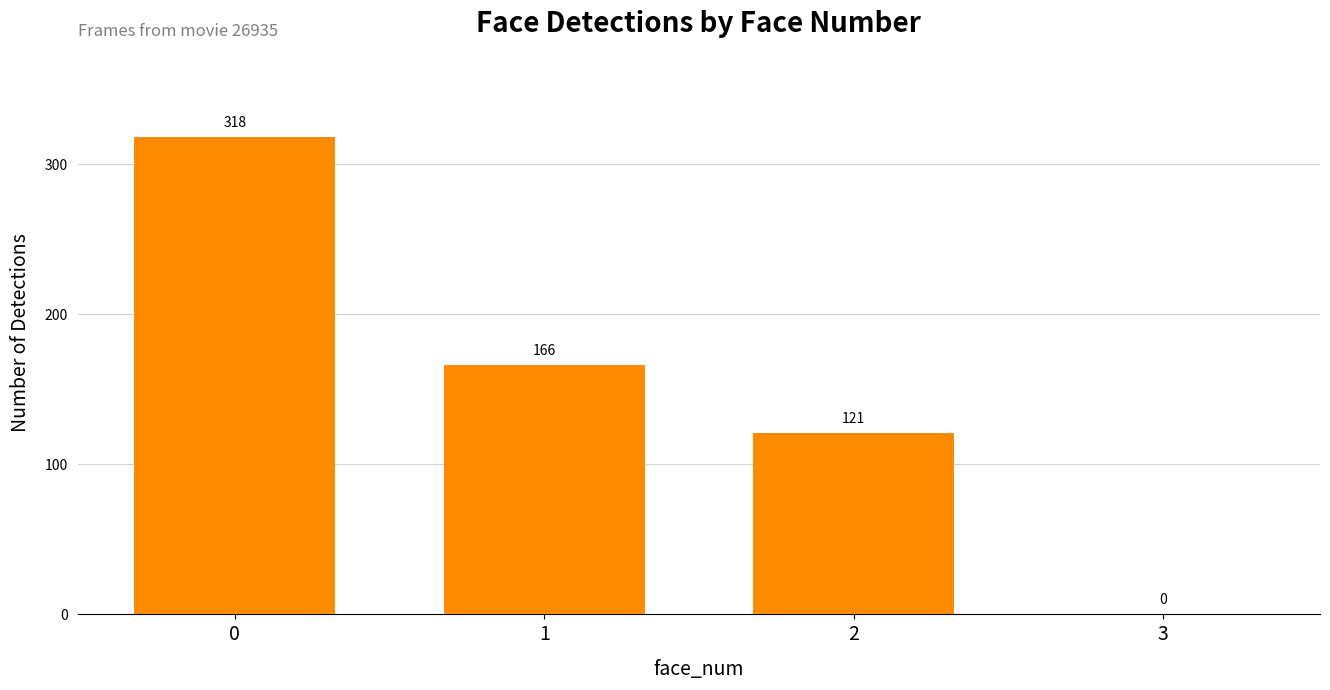

What is the greatest value displayed?

318